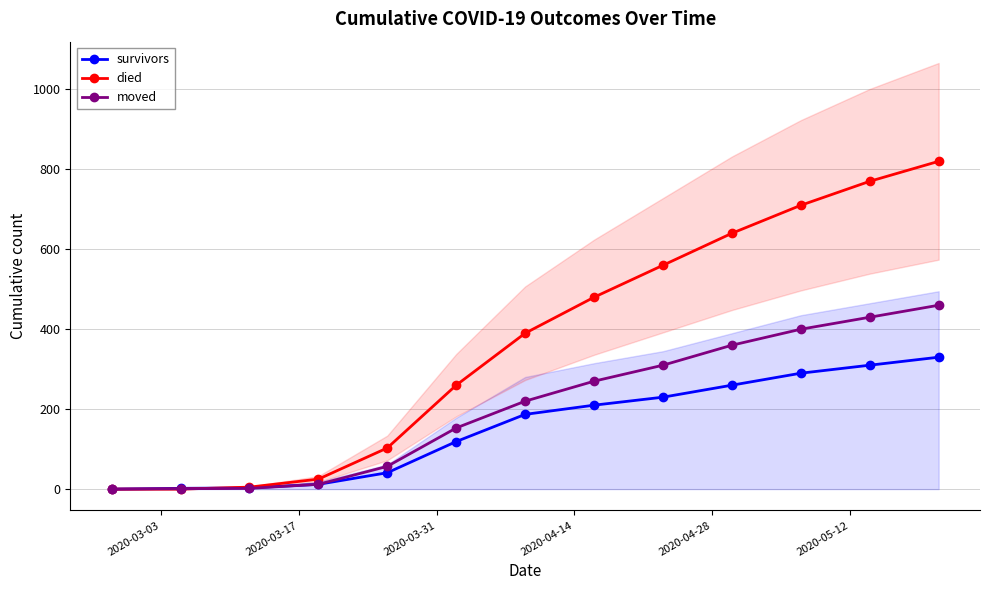

Does the chart have visible grid lines?

Yes